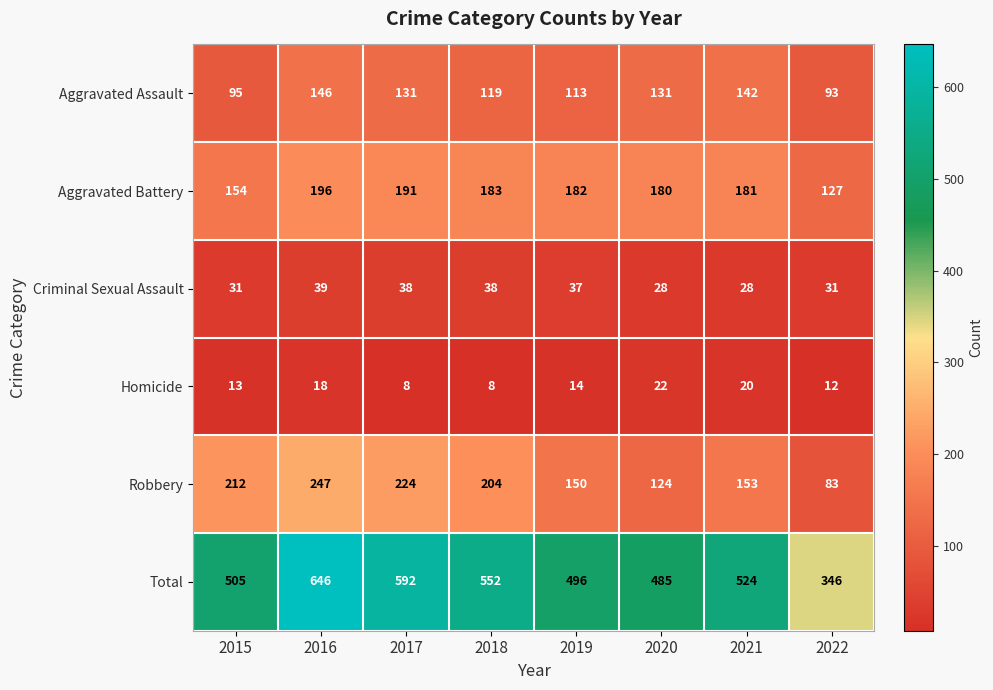

How many categories are shown in the chart?

8